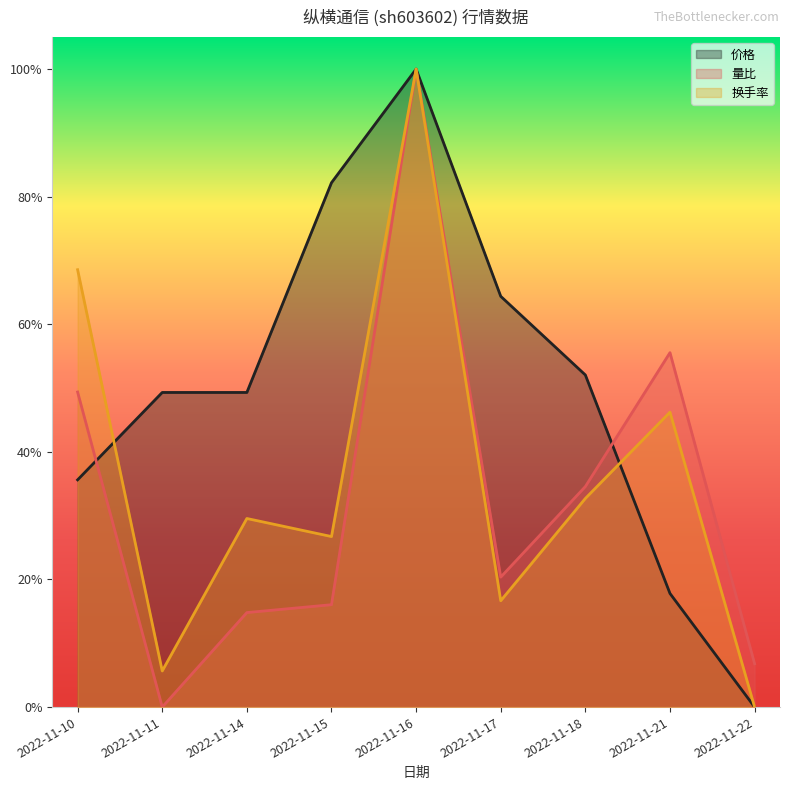

Reading left to right, list all the values displayed in this chart.

价格: 2022-11-10=0.4	2022-11-11=0.5	2022-11-14=0.5	2022-11-15=0.8	2022-11-16=1.0	2022-11-17=0.6	2022-11-18=0.5	2022-11-21=0.2	2022-11-22=0.0
量比: 2022-11-10=0.5	2022-11-11=0.0	2022-11-14=0.1	2022-11-15=0.2	2022-11-16=1.0	2022-11-17=0.2	2022-11-18=0.3	2022-11-21=0.6	2022-11-22=0.1
换手率: 2022-11-10=0.7	2022-11-11=0.1	2022-11-14=0.3	2022-11-15=0.3	2022-11-16=1.0	2022-11-17=0.2	2022-11-18=0.3	2022-11-21=0.5	2022-11-22=0.0